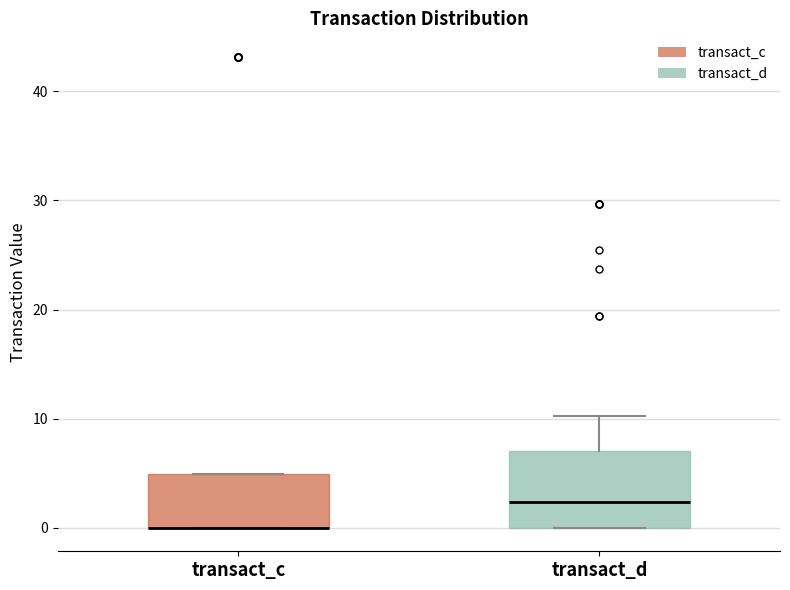

Reading left to right, transcribe this box plot: for each box, give where its median line is, the range the box spans, and where its two whiskers end, as read against the y-axis. The values are not printed on the chart, so give them approximately, as read against the axis.

transact_c: median 0 (drawn on the box's lower edge), box 0 to 5, whiskers 0 to 5
transact_d: median 2, box 0 to 7, whiskers 0 to 10